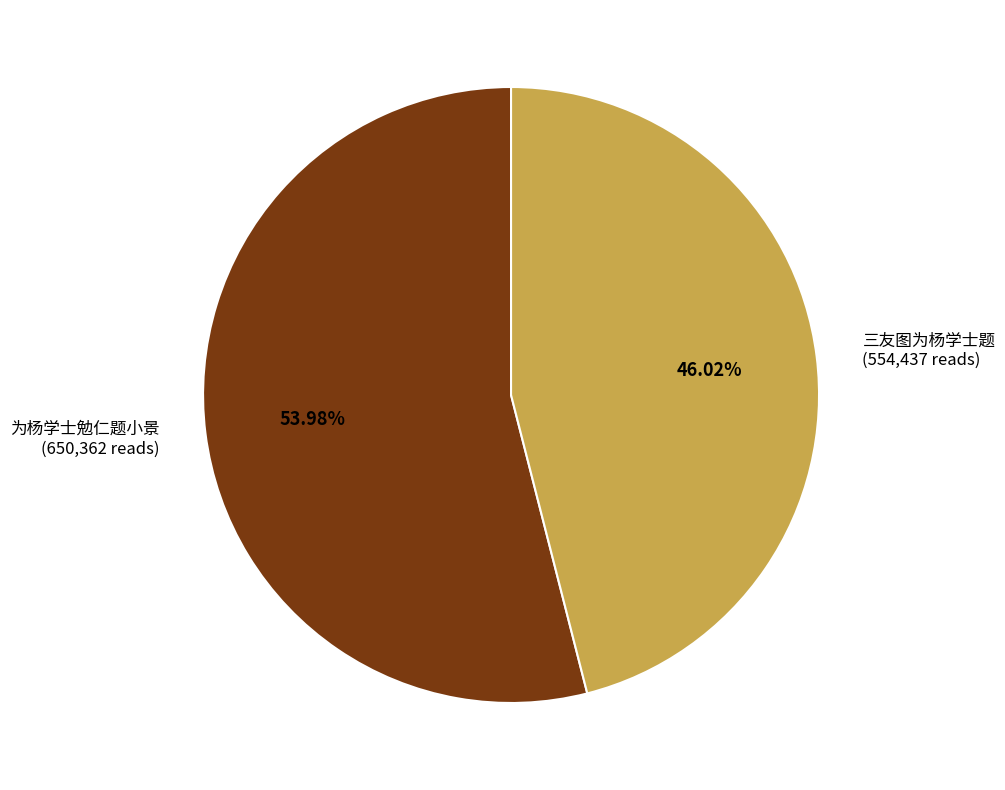

Is there a majority slice in this chart?

Yes